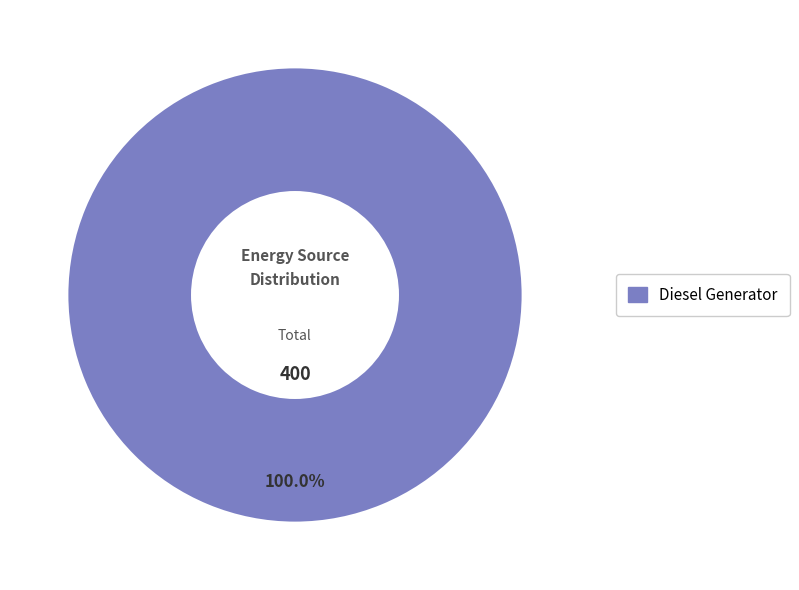

Count the number of slices in the pie.

1